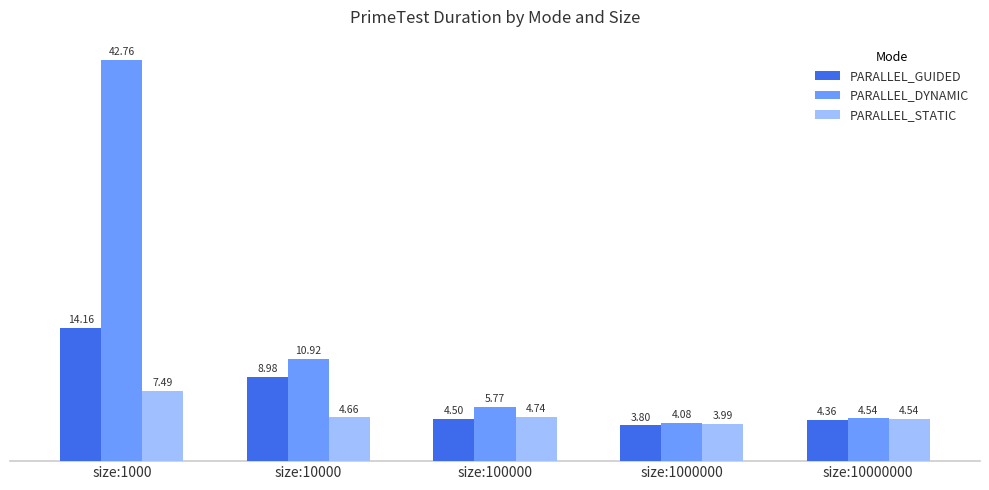

List the labels in order of PARALLEL_GUIDED value, smallest first.

size:1000000, size:10000000, size:100000, size:10000, size:1000